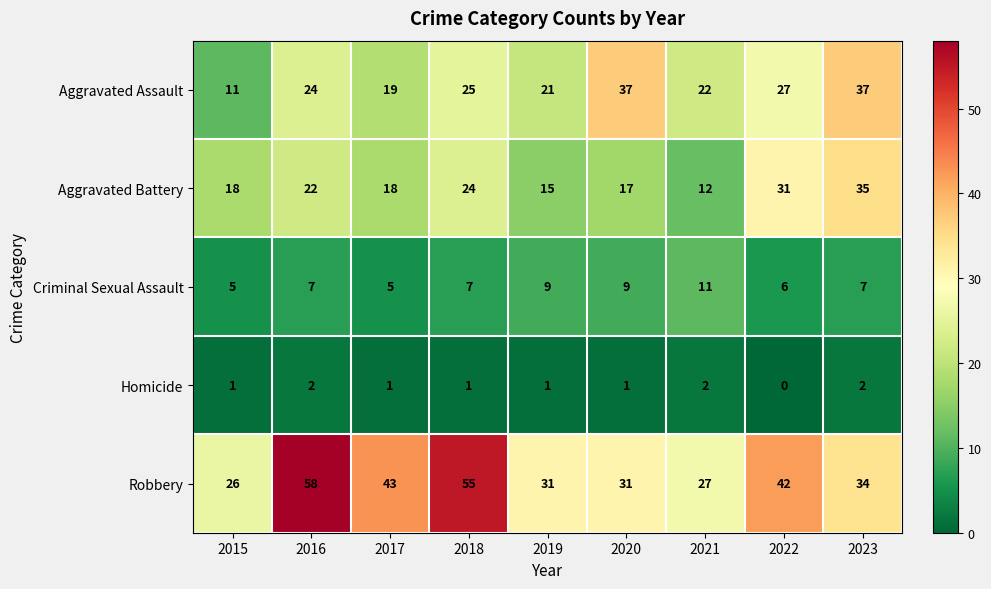

Which series has the largest range (max minus min)?

Robbery